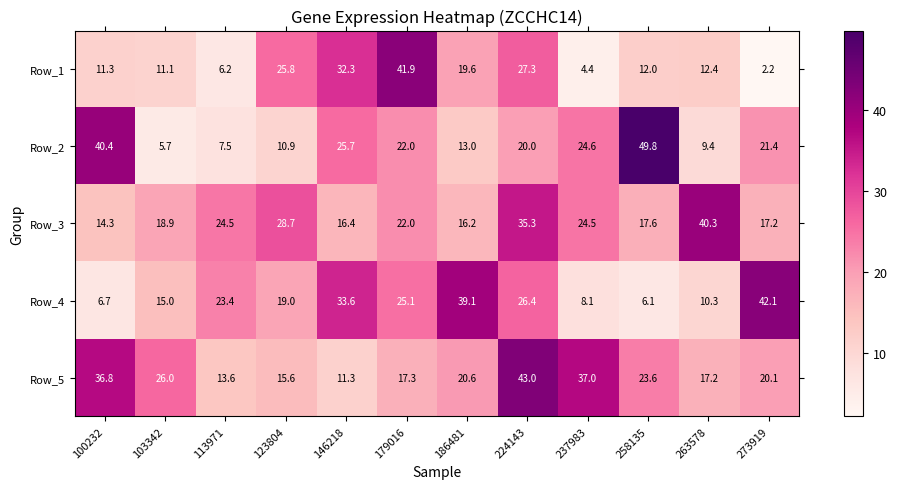

Is the value of Row_4 at 273919 greater than the value of Row_5 at 123804?

Yes